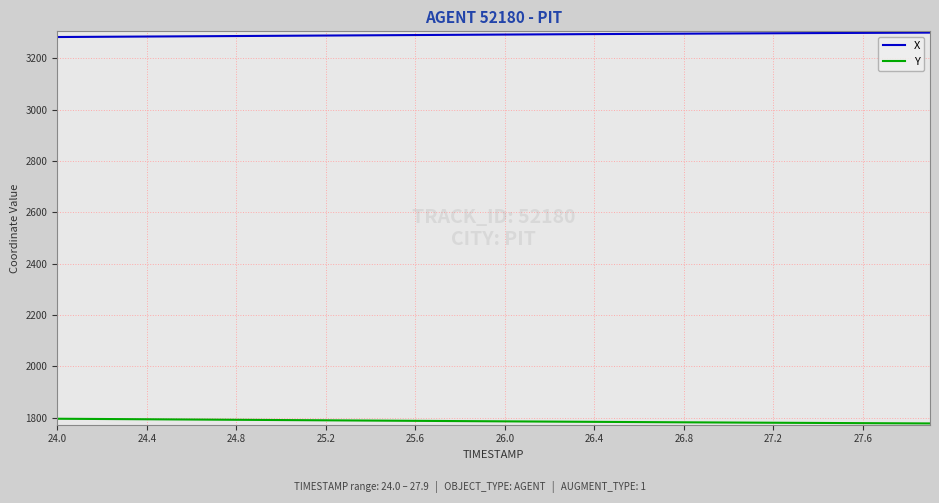

What is the greatest value displayed?

3300.8